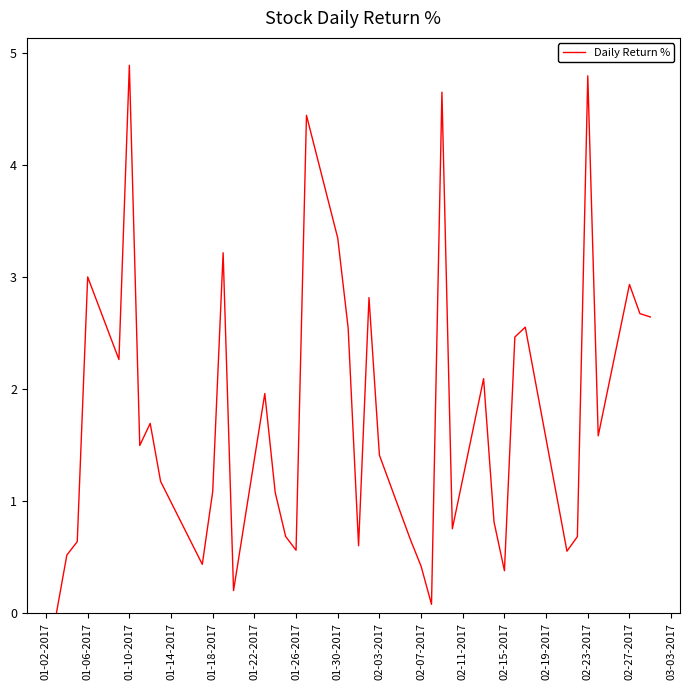

What is the maximum value shown in the chart?

4.9